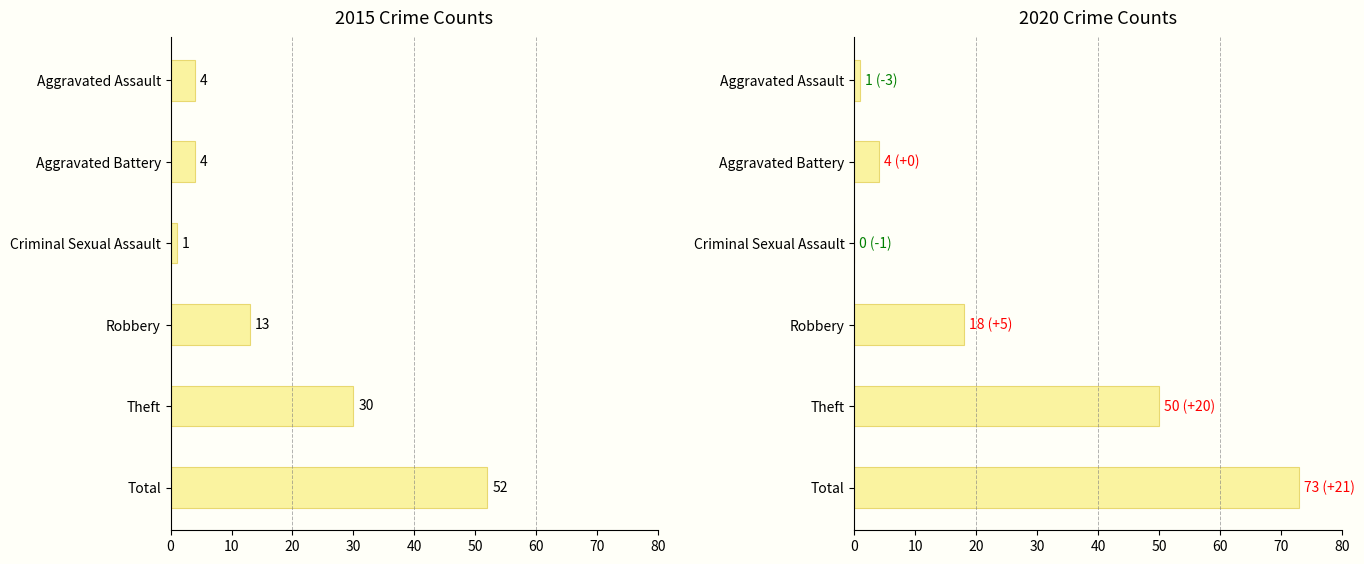

True or false: 2020 has a value of 1 at Aggravated Assault.

True